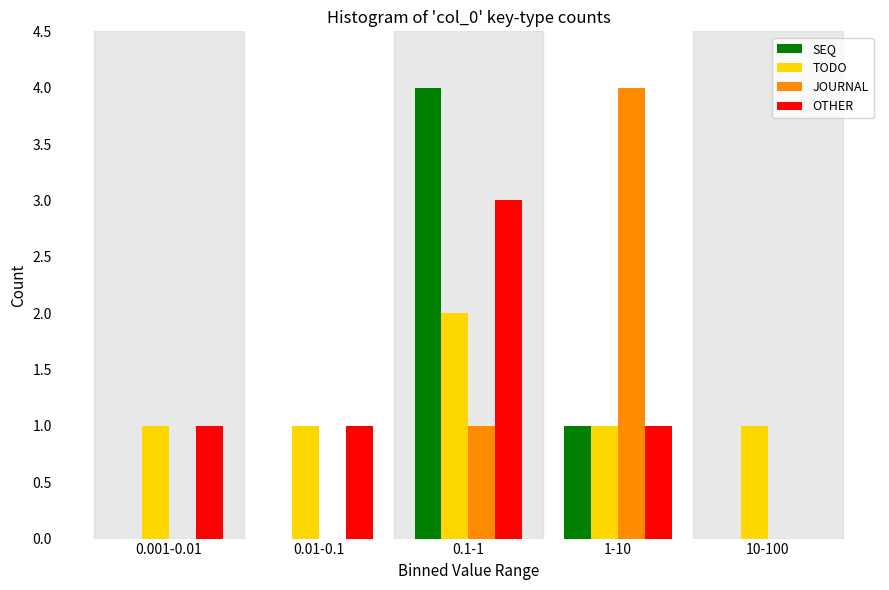

Reading right to left, transcribe all the data shown in this chart.

SEQ: 10-100=0	1-10=1	0.1-1=4	0.01-0.1=0	0.001-0.01=0
TODO: 10-100=1	1-10=1	0.1-1=2	0.01-0.1=1	0.001-0.01=1
JOURNAL: 10-100=0	1-10=4	0.1-1=1	0.01-0.1=0	0.001-0.01=0
OTHER: 10-100=0	1-10=1	0.1-1=3	0.01-0.1=1	0.001-0.01=1